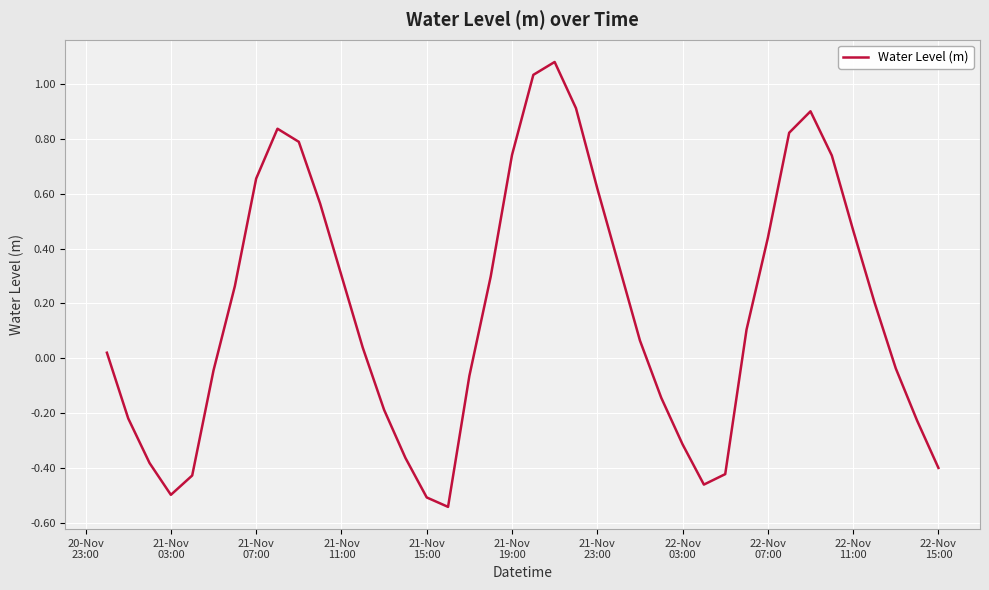

Count the number of data series in this chart.

1